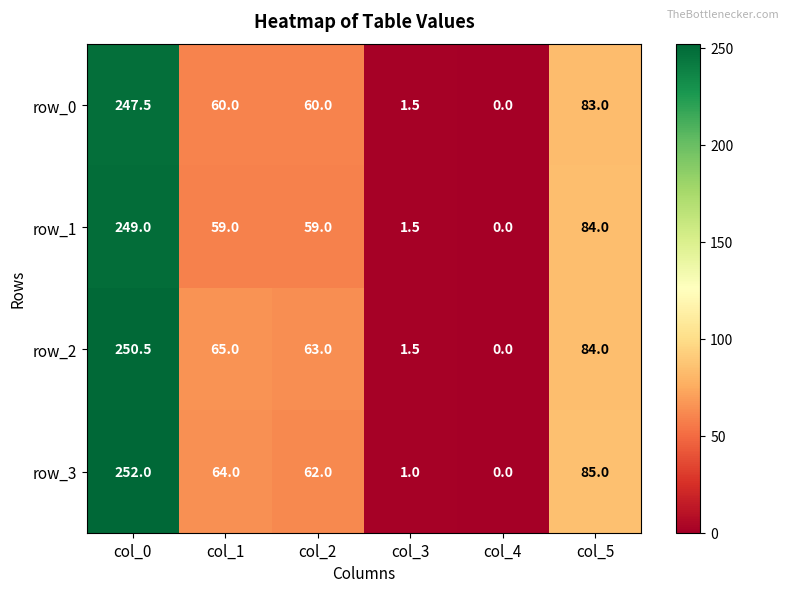

What is the maximum value shown in the chart?

252.0